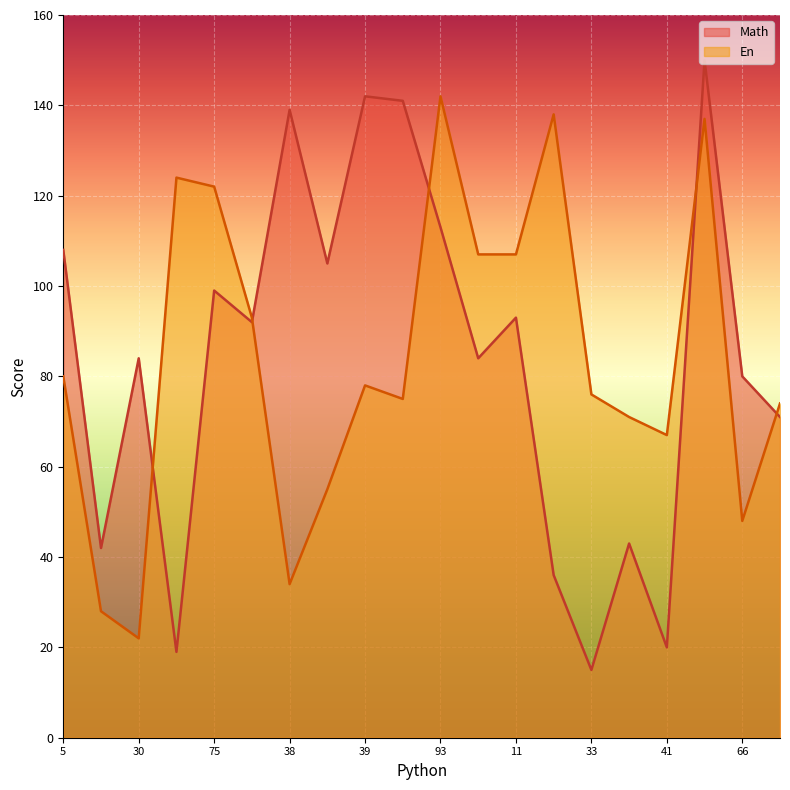

What are all the series names shown in the legend?

Math, En